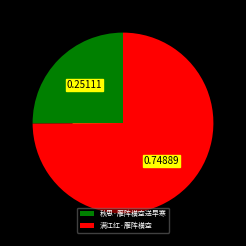

Which slice represents more than half of the pie?

满江红·雁阵横空